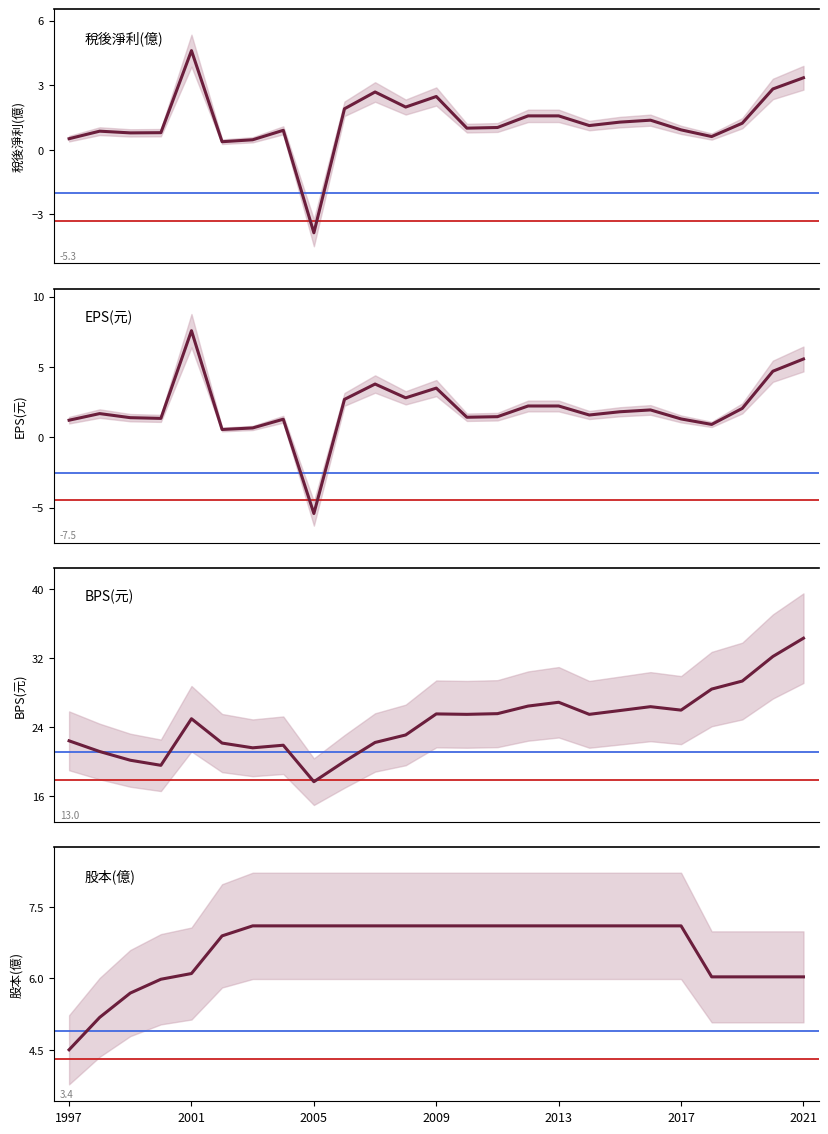

Reading left to right, what are all the values shown in this chart?

稅後淨利(億): 0.5	0.9	0.8	0.8	4.6	0.4	0.5	0.9	-3.9	1.9	2.7	2.0	2.5	1.0	1.0	1.6	1.6	1.1	1.3	1.4	0.9	0.6	1.2	2.8	3.4
EPS(元): 1.2	1.7	1.4	1.3	7.6	0.6	0.7	1.3	-5.4	2.7	3.8	2.8	3.5	1.4	1.5	2.2	2.2	1.6	1.8	1.9	1.3	0.9	2.0	4.7	5.6
BPS(元): 22.4	21.2	20.2	19.6	25.0	22.1	21.6	21.9	17.7	20.0	22.2	23.1	25.5	25.5	25.6	26.4	26.9	25.5	25.9	26.4	26.0	28.4	29.3	32.2	34.3
股本(億): 4.5	5.2	5.7	6.0	6.1	6.9	7.1	7.1	7.1	7.1	7.1	7.1	7.1	7.1	7.1	7.1	7.1	7.1	7.1	7.1	7.1	6.0	6.0	6.0	6.0